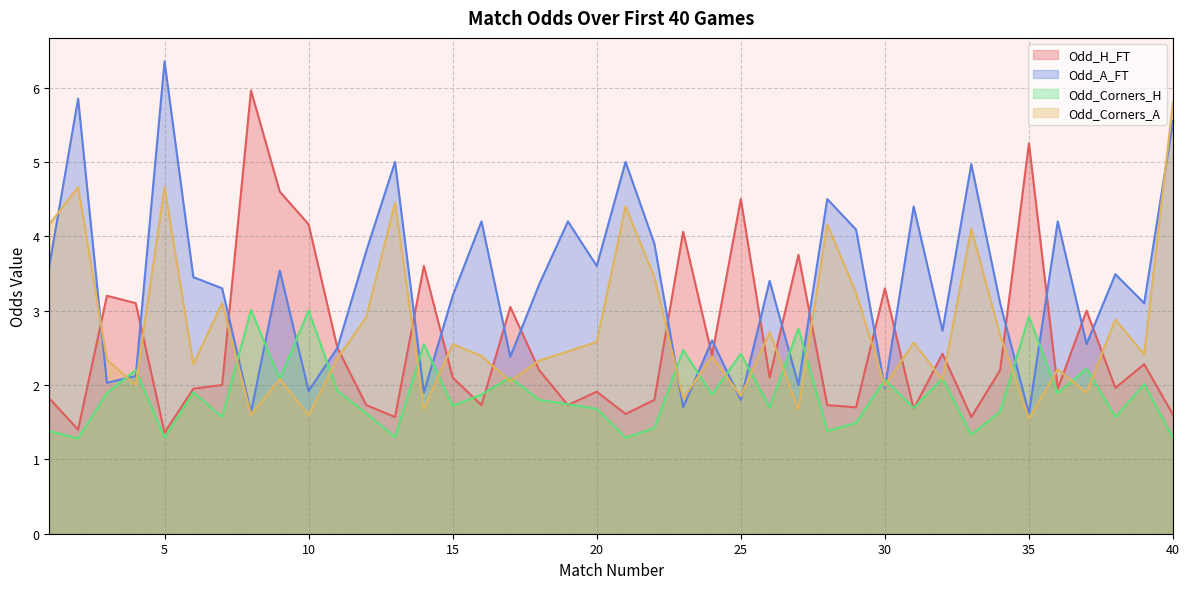

Reading left to right, extract all data points from this chart.

Odd_H_FT: 1.8	1.4	3.2	3.1	1.4	1.9	2.0	6.0	4.6	4.2	2.5	1.7	1.6	3.6	2.1	1.7	3.0	2.2	1.7	1.9	1.6	1.8	4.1	2.4	4.5	2.1	3.8	1.7	1.7	3.3	1.7	2.4	1.6	2.2	5.2	1.9	3.0	2.0	2.3	1.6
Odd_A_FT: 3.6	5.8	2.0	2.1	6.3	3.5	3.3	1.6	3.5	1.9	2.5	3.8	5.0	1.9	3.2	4.2	2.4	3.4	4.2	3.6	5.0	3.9	1.7	2.6	1.8	3.4	2.0	4.5	4.1	2.0	4.4	2.7	5.0	3.1	1.6	4.2	2.5	3.5	3.1	5.5
Odd_Corners_H: 1.4	1.3	1.9	2.2	1.3	1.9	1.6	3.0	2.1	3.0	1.9	1.6	1.3	2.5	1.7	1.9	2.1	1.8	1.7	1.7	1.3	1.4	2.5	1.9	2.4	1.7	2.8	1.4	1.5	2.1	1.7	2.1	1.3	1.6	2.9	1.9	2.2	1.6	2.0	1.3
Odd_Corners_A: 4.2	4.7	2.3	2.0	4.7	2.3	3.1	1.6	2.1	1.6	2.4	2.9	4.5	1.7	2.5	2.4	2.0	2.3	2.5	2.6	4.4	3.5	1.8	2.4	1.9	2.7	1.7	4.2	3.2	2.0	2.6	2.1	4.1	2.7	1.6	2.2	1.9	2.9	2.4	5.8